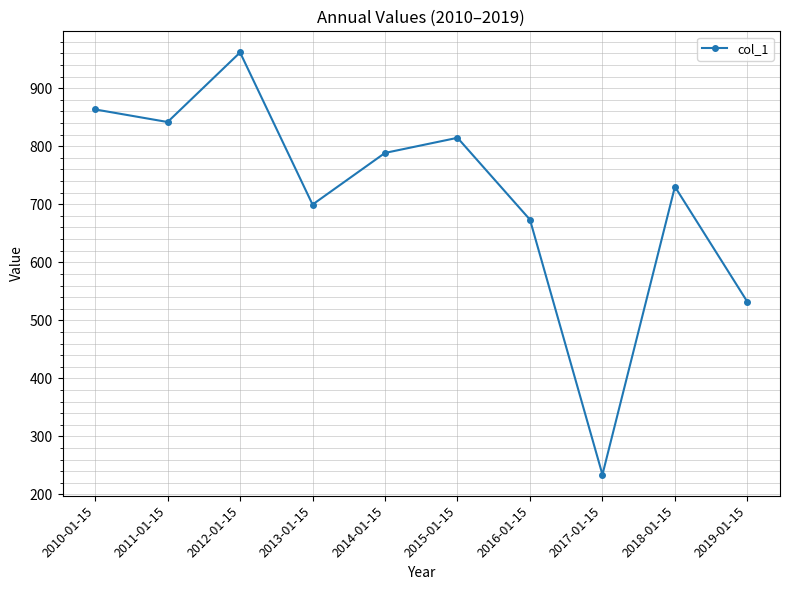

Reading left to right, extract all data points from this chart.

863.4	841.7	961.6	699.5	788.5	814.5	673.5	234.2	730.2	531.8